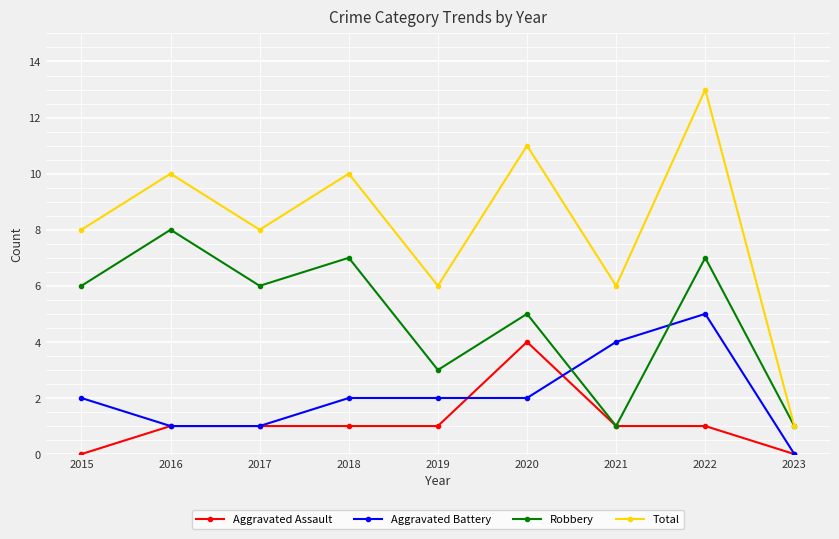

Which series changed the most between 2016 and 2019?

Robbery